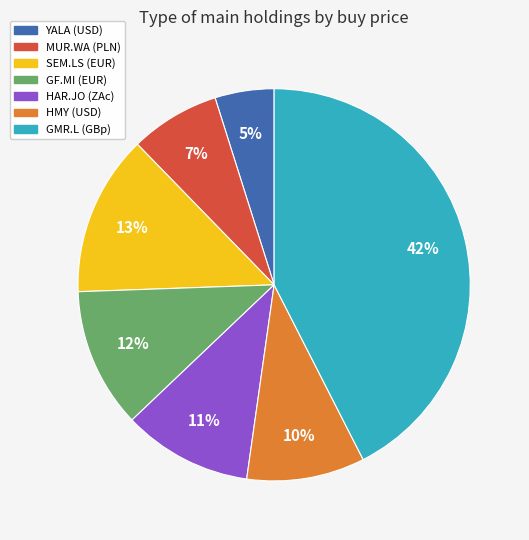

Approximately how many times larger is the value at MUR.WA (PLN) compared to GF.MI (EUR)?

0.6